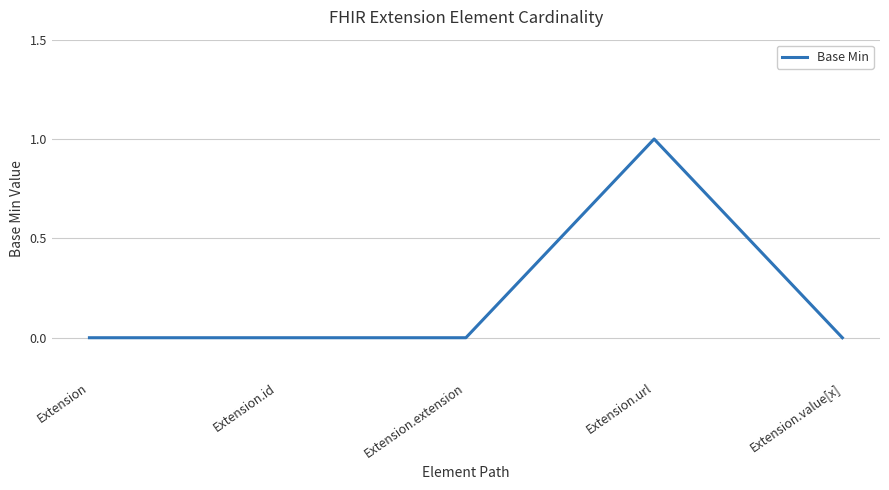

True or false: there are more than 2 points higher than both neighbors.

False